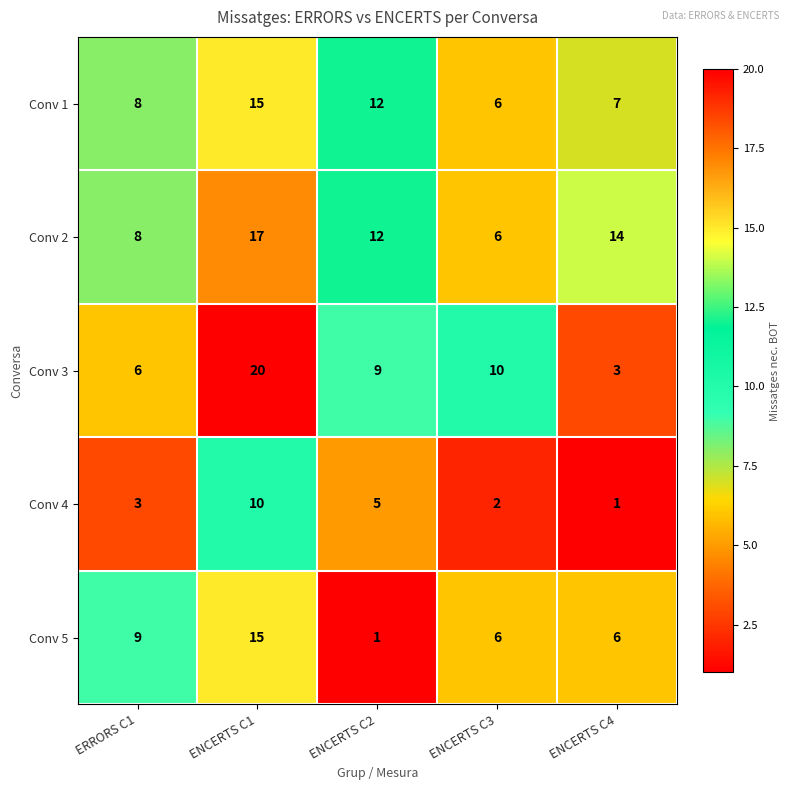

Reading left to right, transcribe all the data shown in this chart.

Conv 1: ERRORS C1=8	ENCERTS C1=15	ENCERTS C2=12	ENCERTS C3=6	ENCERTS C4=7
Conv 2: ERRORS C1=8	ENCERTS C1=17	ENCERTS C2=12	ENCERTS C3=6	ENCERTS C4=14
Conv 3: ERRORS C1=6	ENCERTS C1=20	ENCERTS C2=9	ENCERTS C3=10	ENCERTS C4=3
Conv 4: ERRORS C1=3	ENCERTS C1=10	ENCERTS C2=5	ENCERTS C3=2	ENCERTS C4=1
Conv 5: ERRORS C1=9	ENCERTS C1=15	ENCERTS C2=1	ENCERTS C3=6	ENCERTS C4=6